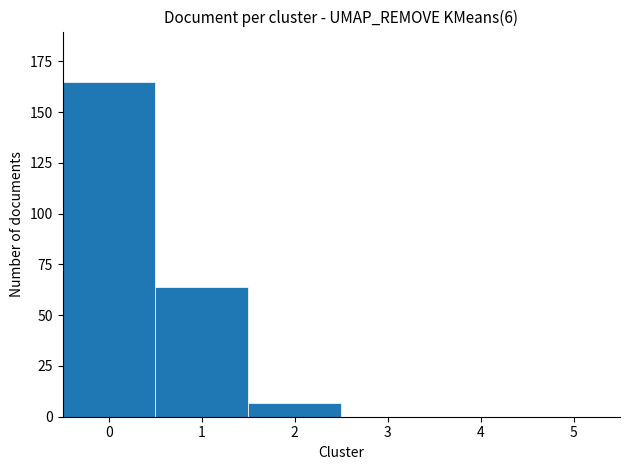

The chart shows a value of 64 at 1. True or false?

True